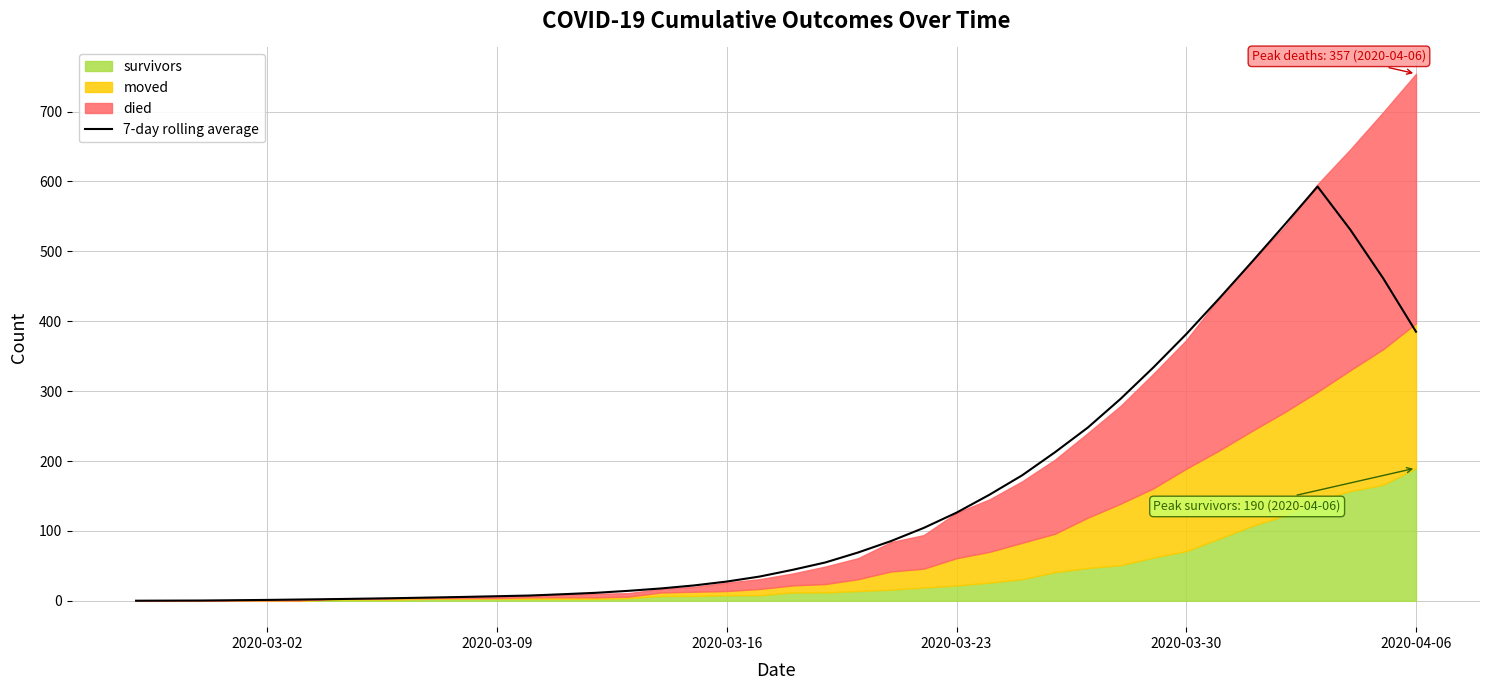

What is the difference between the second highest and second lowest values?

538.0